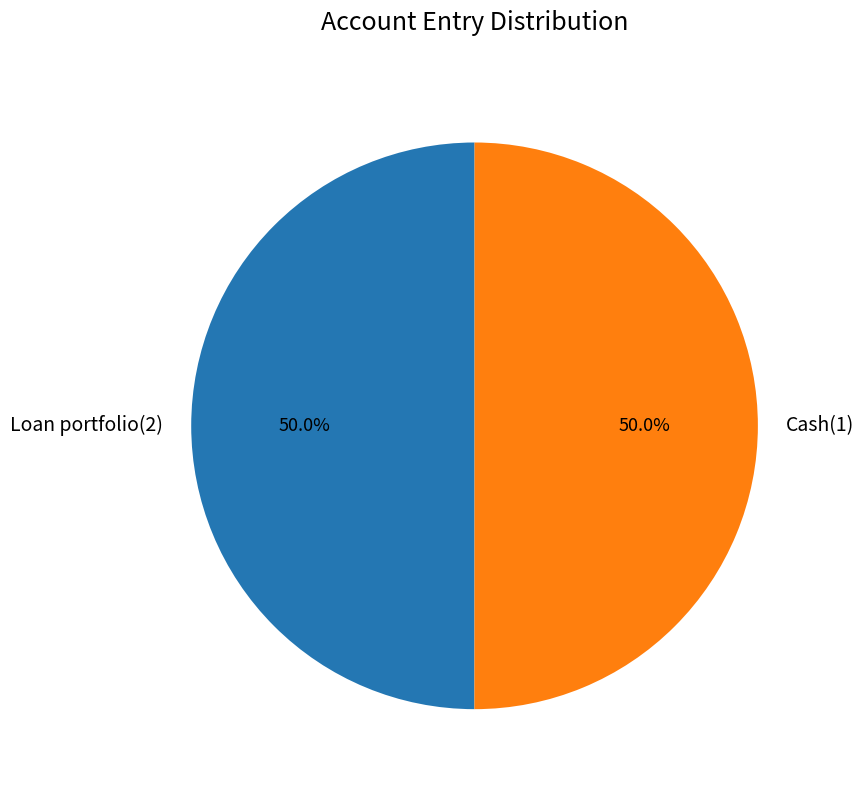

Combined, do Cash(1) and Loan portfolio(2) account for over 50%?

Yes